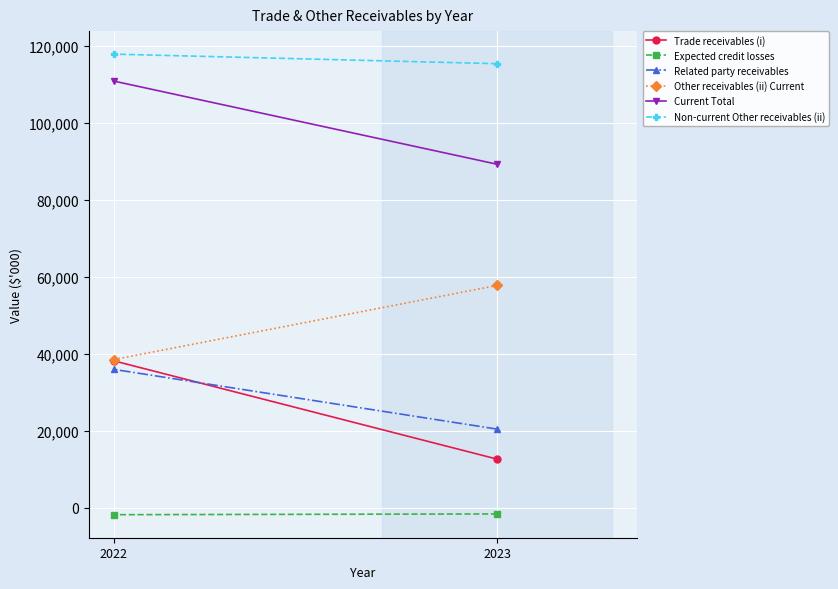

At how many categories does at least one series exceed 48805?

2